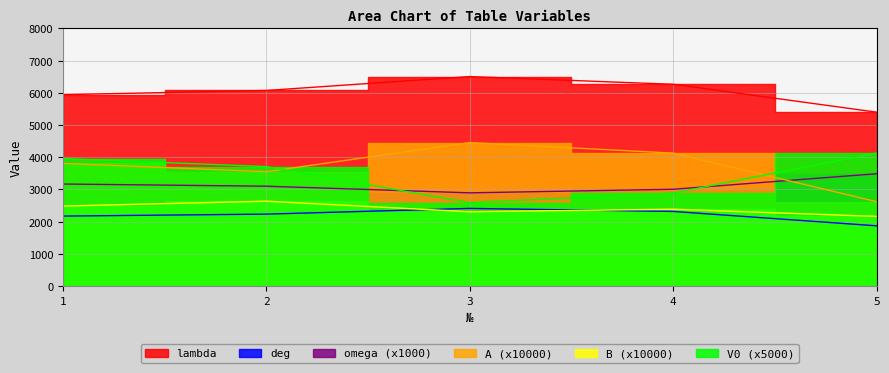

True or false: deg and omega intersect in this chart.

False